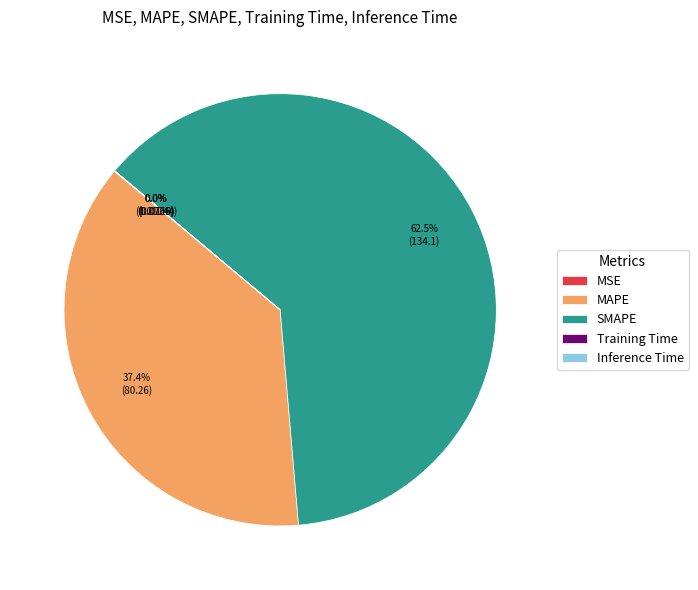

Which slice represents more than half of the pie?

SMAPE